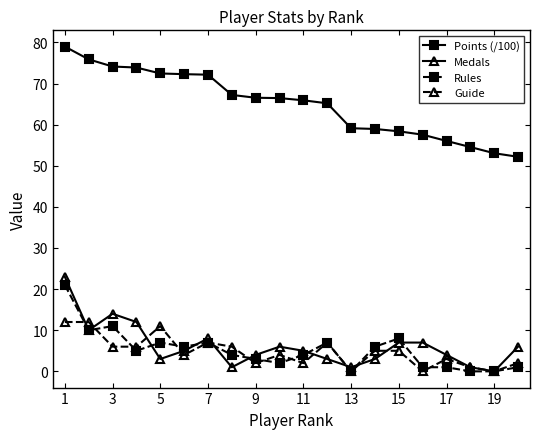

What is the maximum value shown in the chart?

79.0